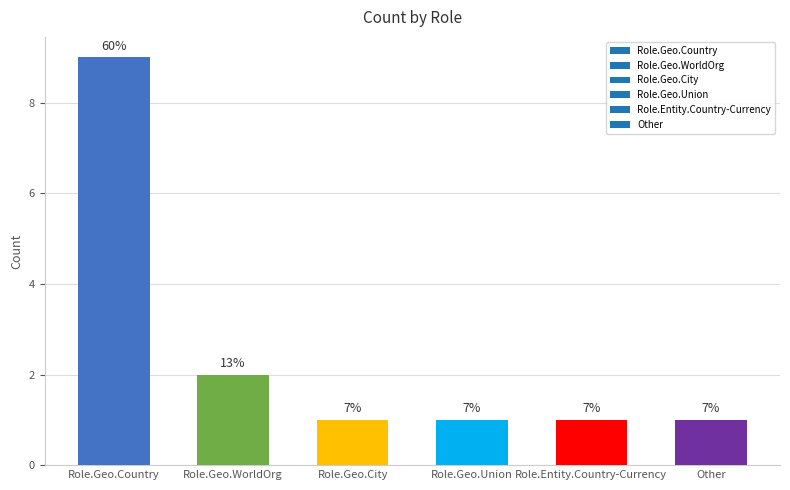

How many bars are there in total?

6